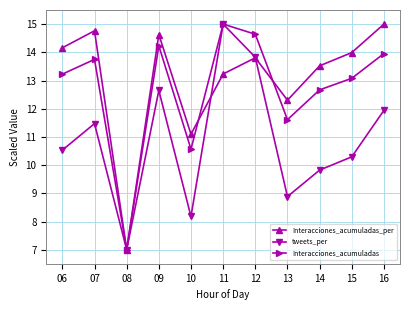

Where is the first local minimum for tweets_per?

08